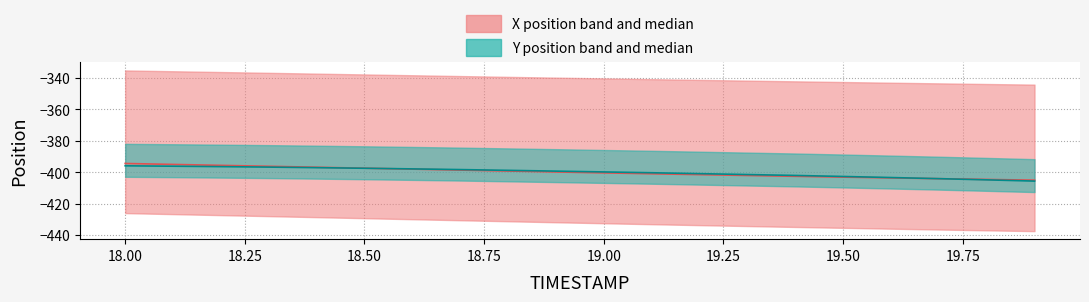

Which series ends up on top after the final intersection of Y position median and X position median?

X position median